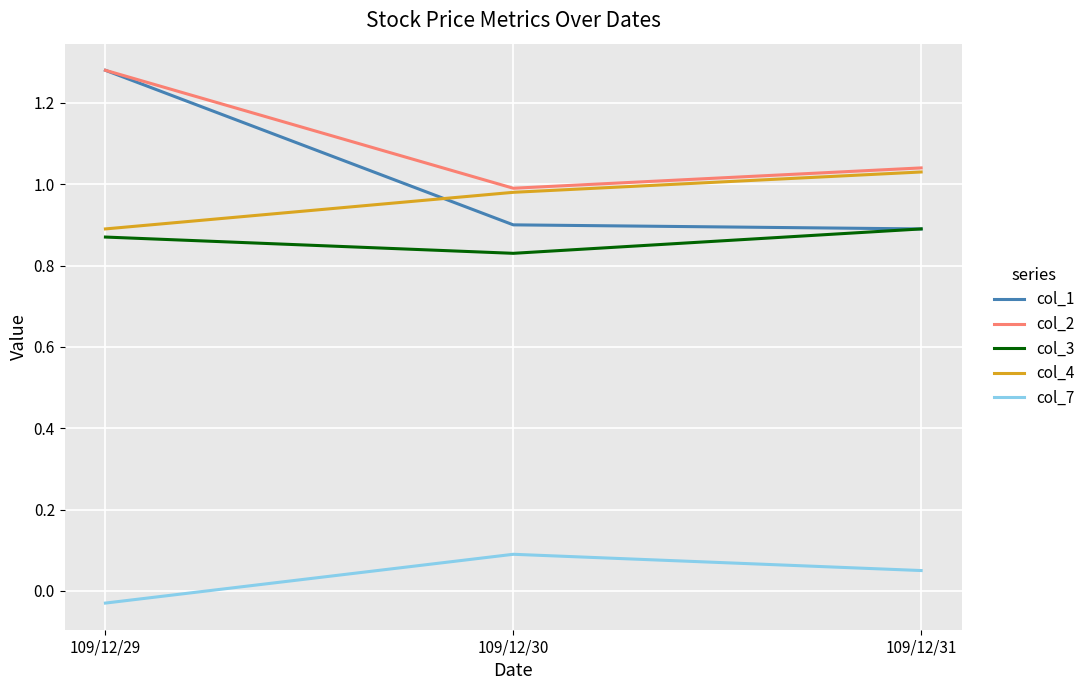

At which category is the sum across all series the highest?

109/12/29